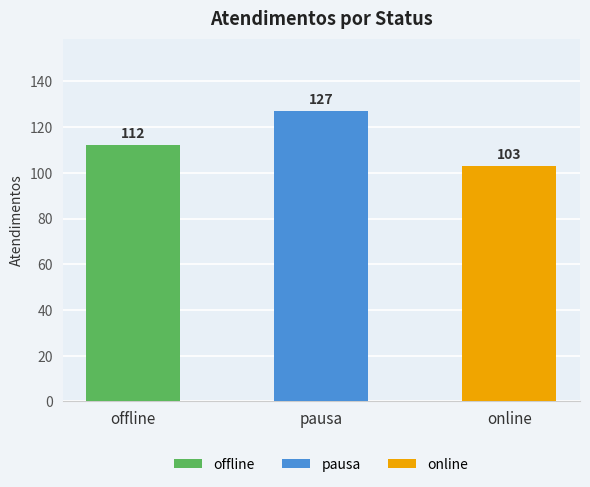

Rank the categories by value from lowest to highest.

online, offline, pausa